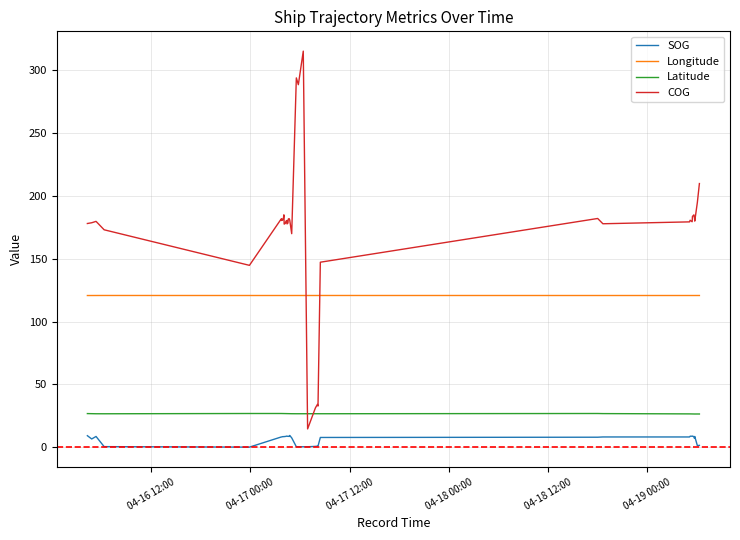

Which series has the largest total across all categories?

COG